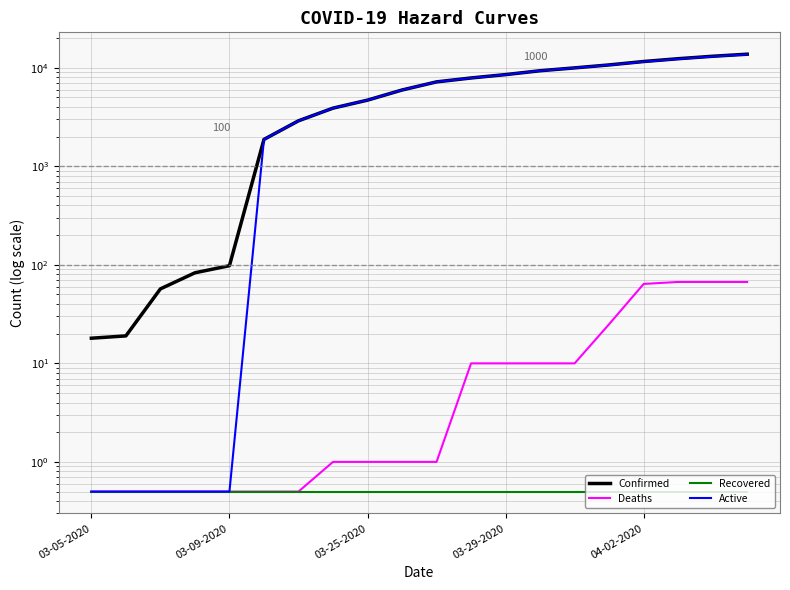

What is the label of the 7th point from the left?

6